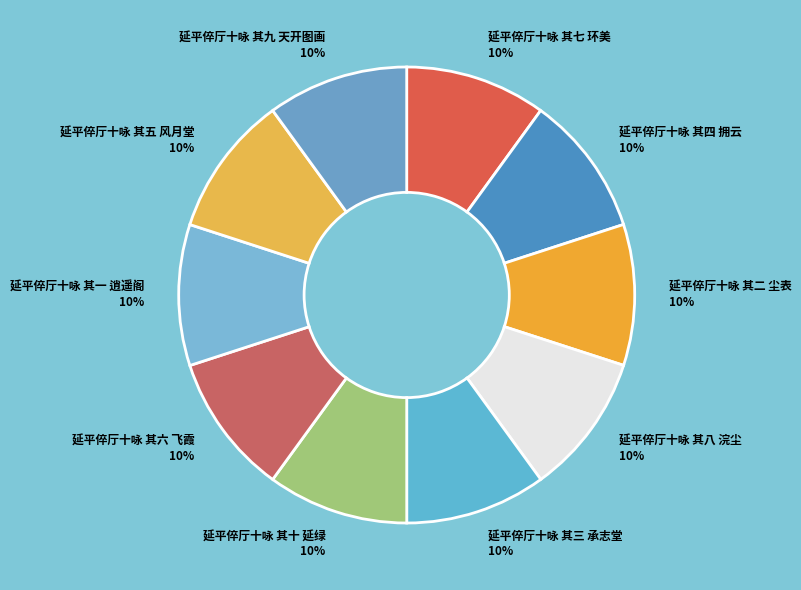

What percentage is the 延平倅厅十咏 其十 延绿 slice, to the nearest percent?

10%